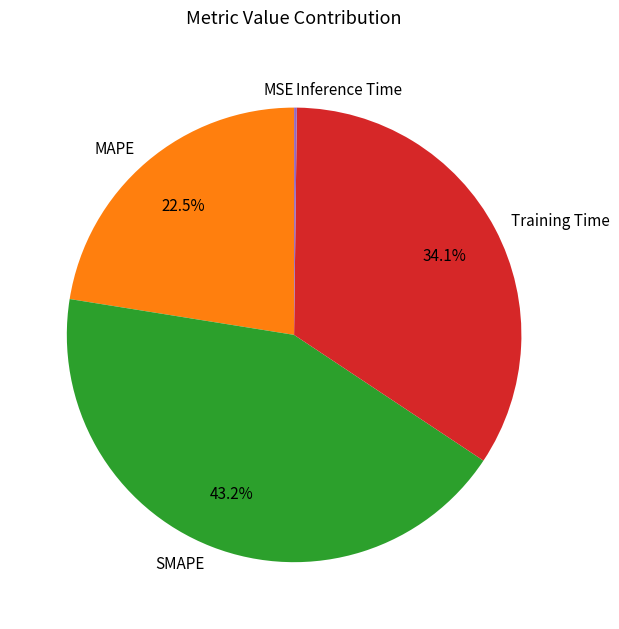

What percentage is NOT represented by Training Time?

65.9%